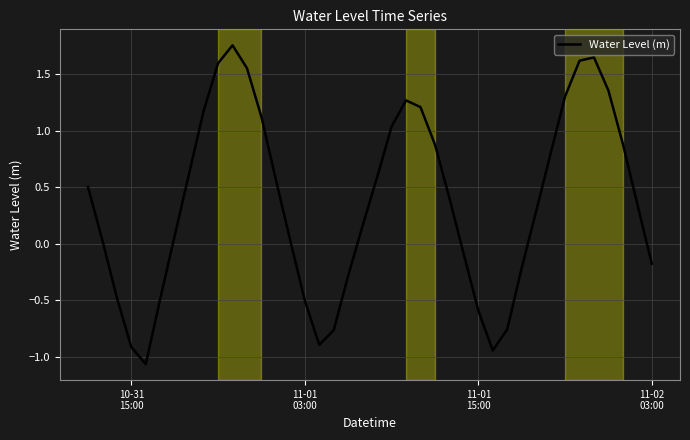

What is the difference between the maximum and minimum values?

2.8